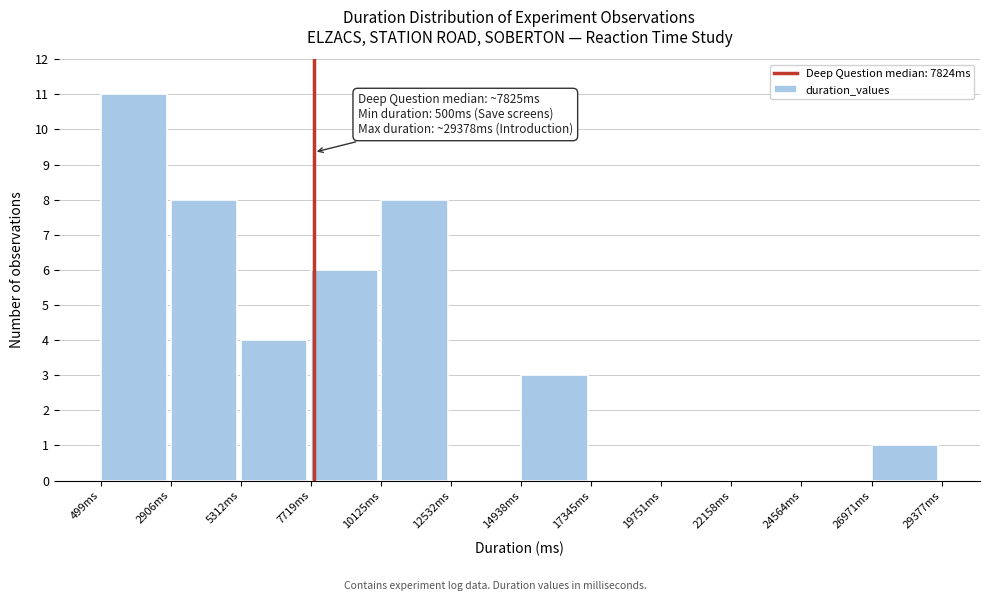

Which range on the x-axis has the tallest bar?

500 to 3000